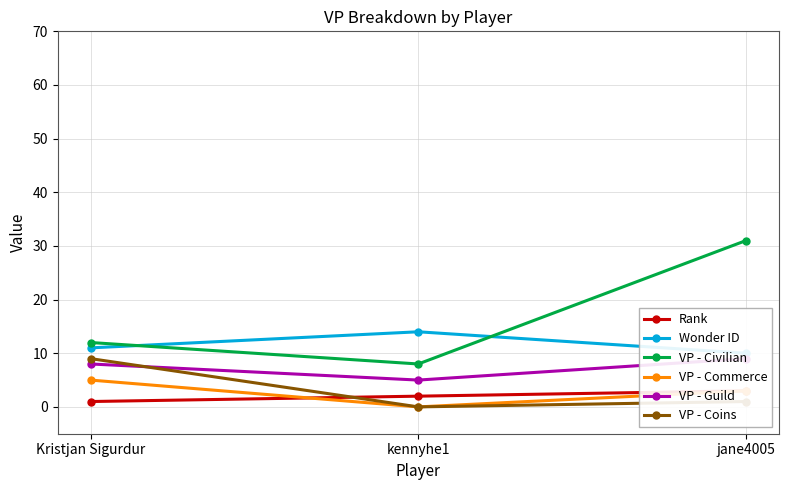

What are all the series names shown in the legend?

Rank, Wonder ID, VP - Civilian, VP - Commerce, VP - Guild, VP - Coins